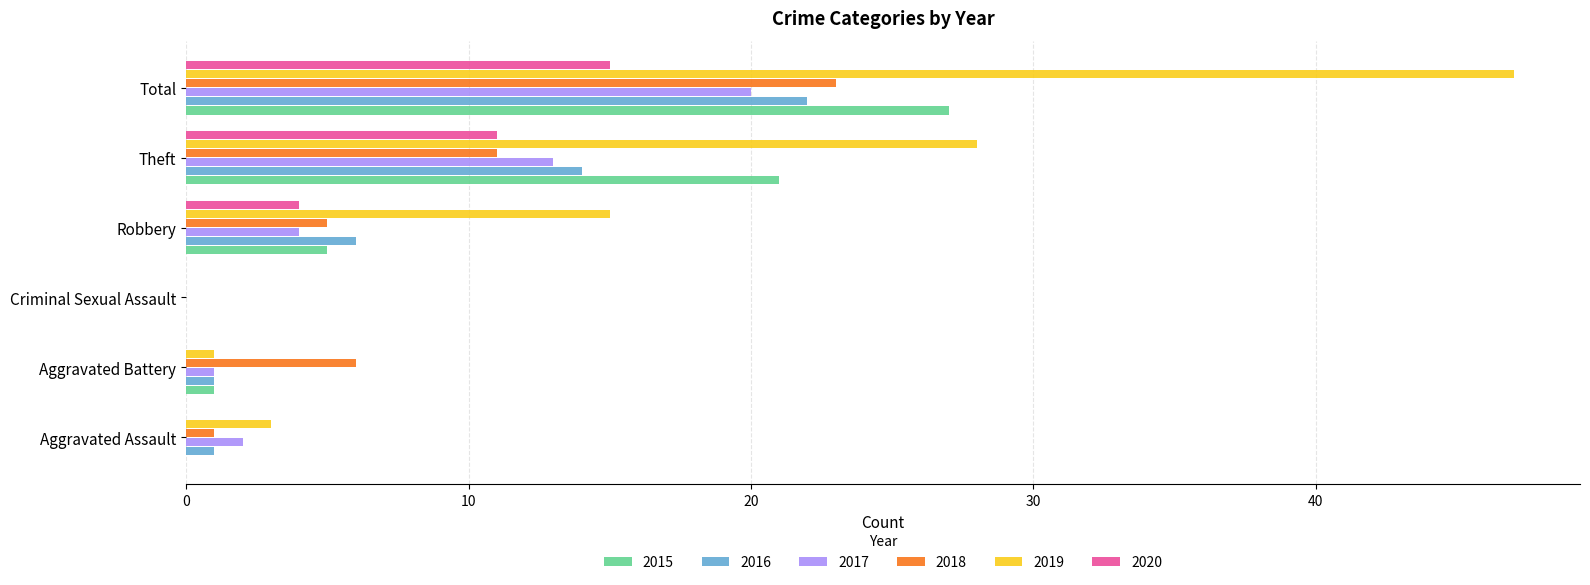

The 2018 series shows 1 at Aggravated Assault. True or false?

True